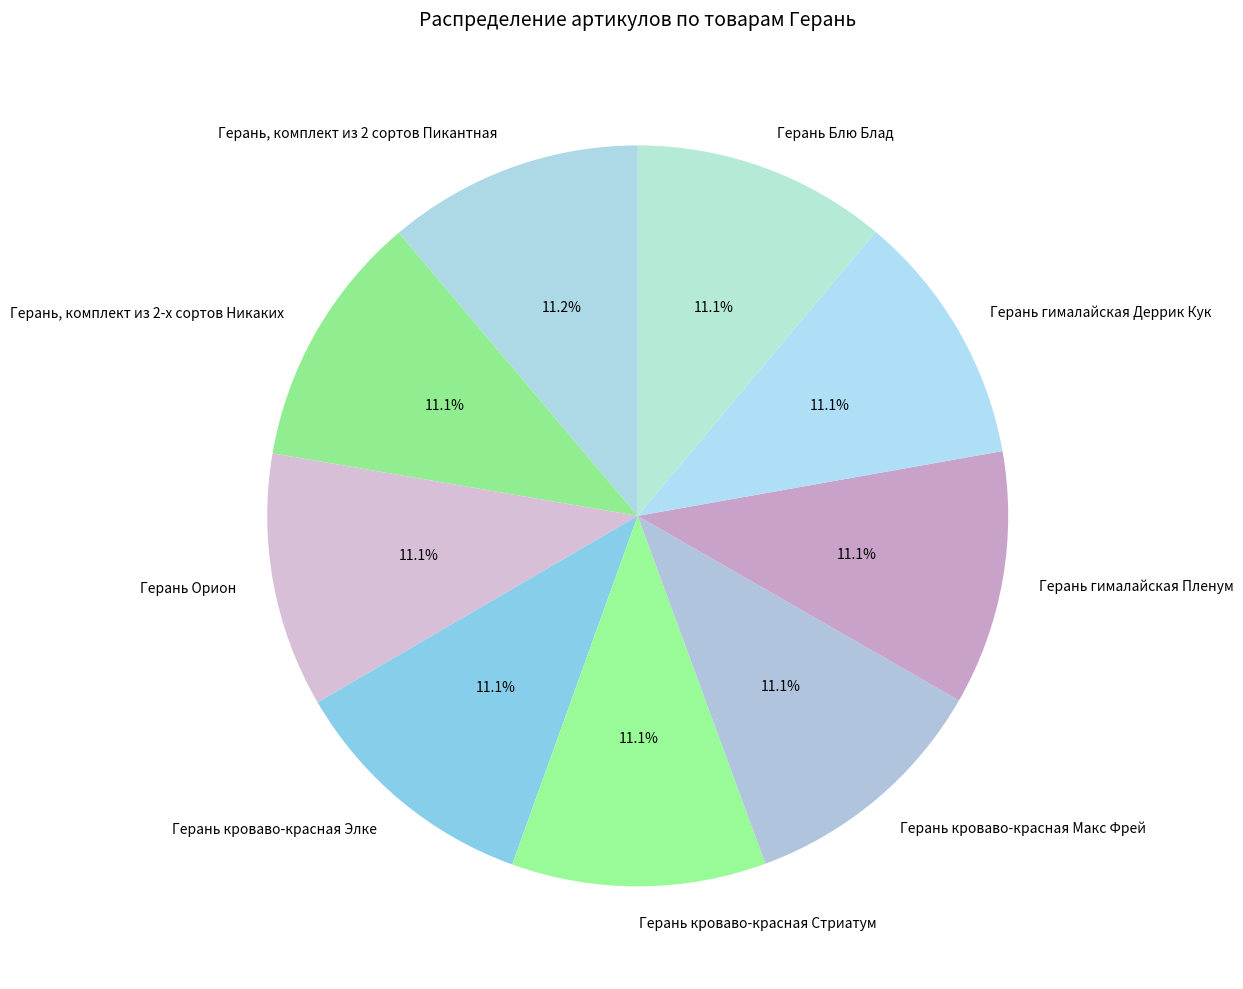

Do Герань Орион and Герань Блю Блад together represent more than half of the pie?

No